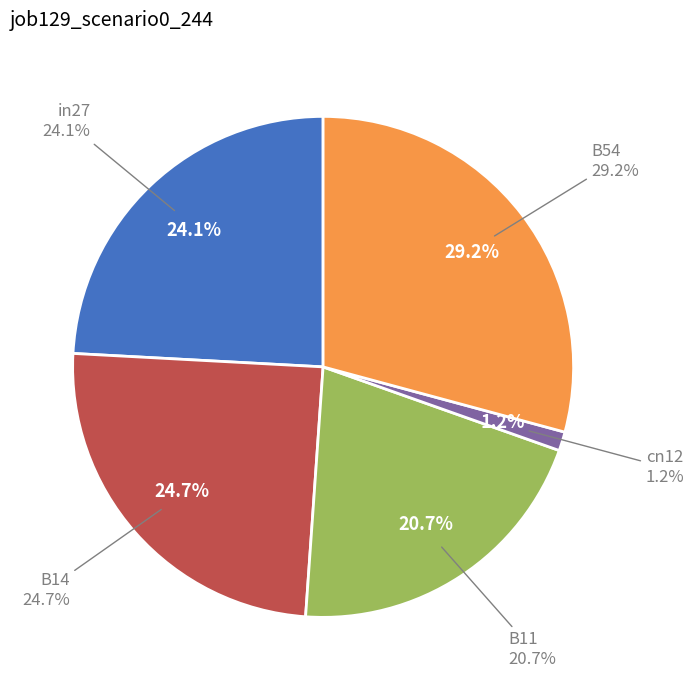

How many slices are in this pie chart?

5